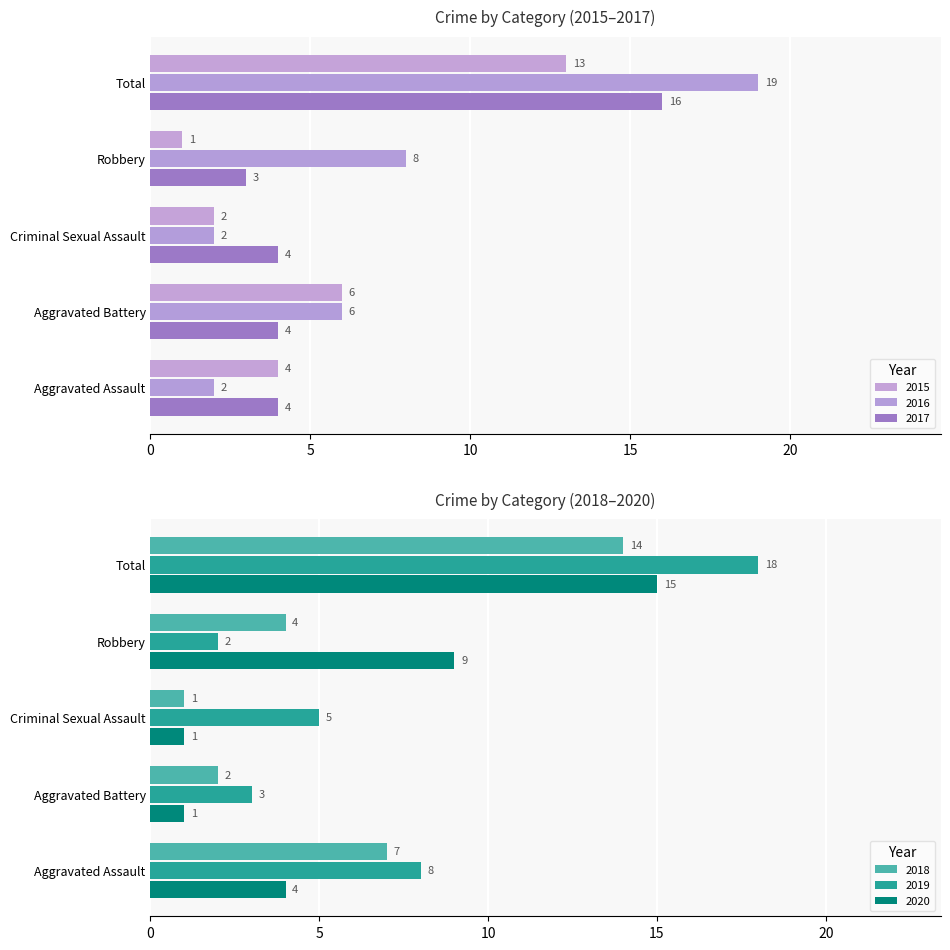

Rank the series at Robbery from highest to lowest value.

2020, 2016, 2018, 2017, 2019, 2015